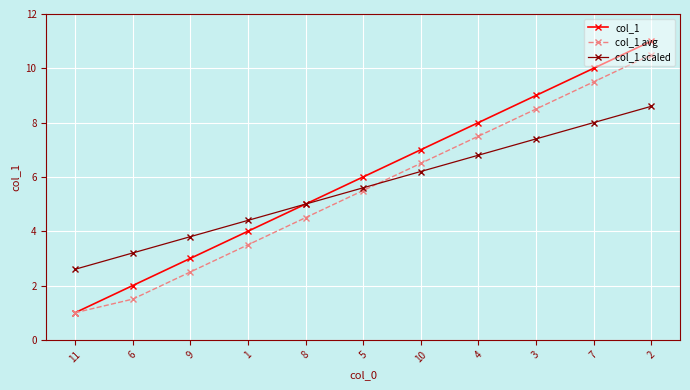

The value of col_1 at 2 is 17.7. True or false?

False